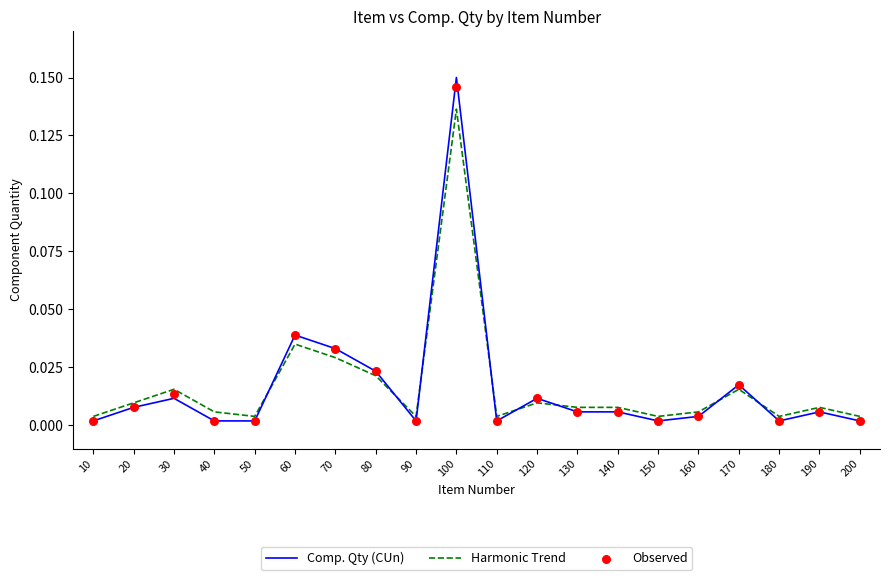

Which series contains the lowest Y value?

Comp. Qty (CUn)